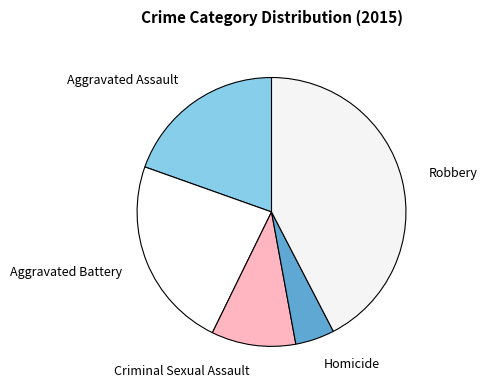

Which slice is the largest?

Robbery